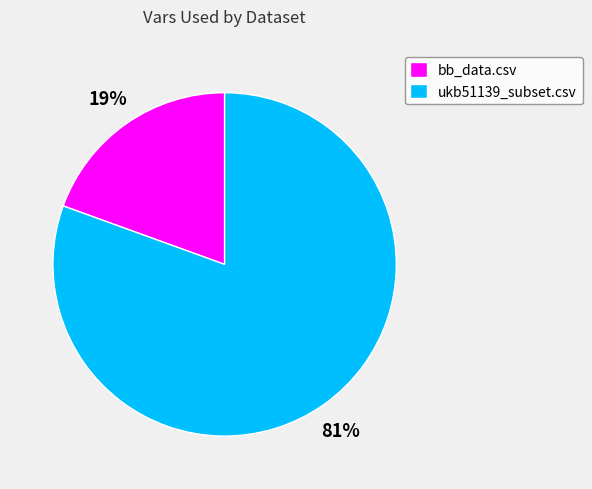

Is ukb51139_subset.csv the majority of the pie?

Yes